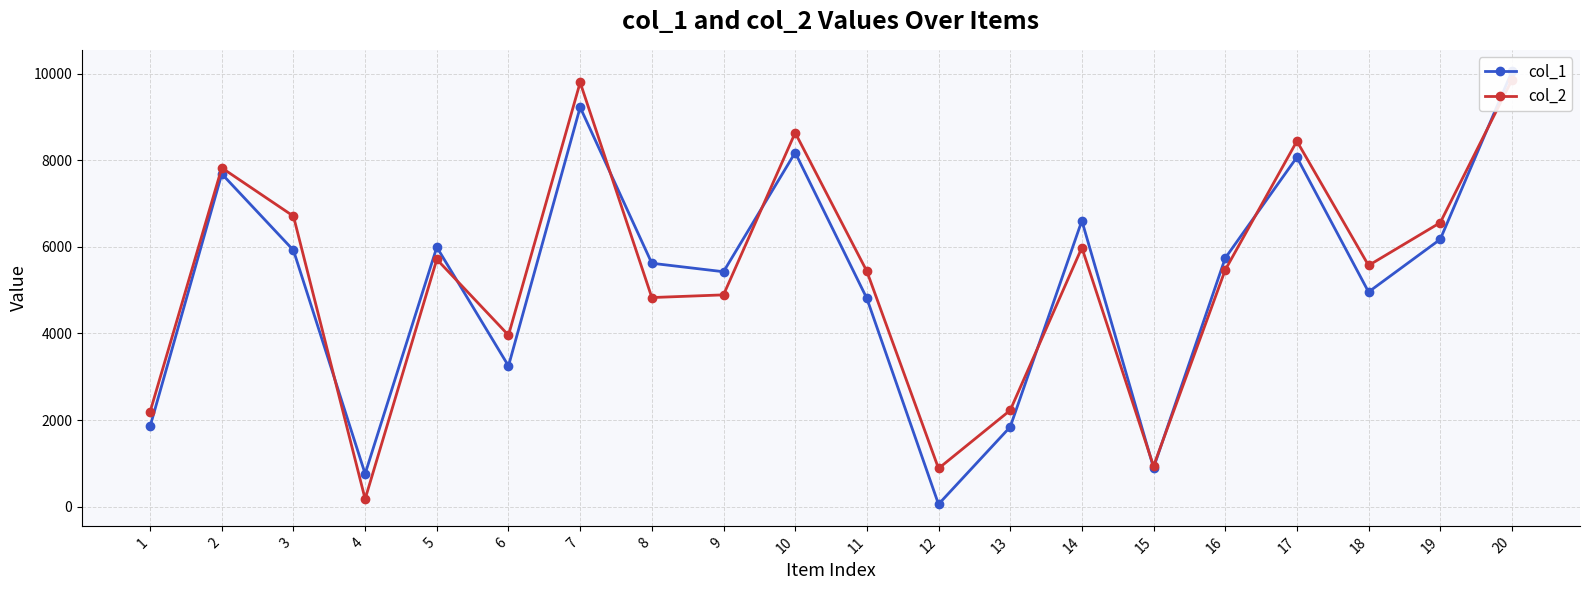

What are all the series names shown in the legend?

col_1, col_2